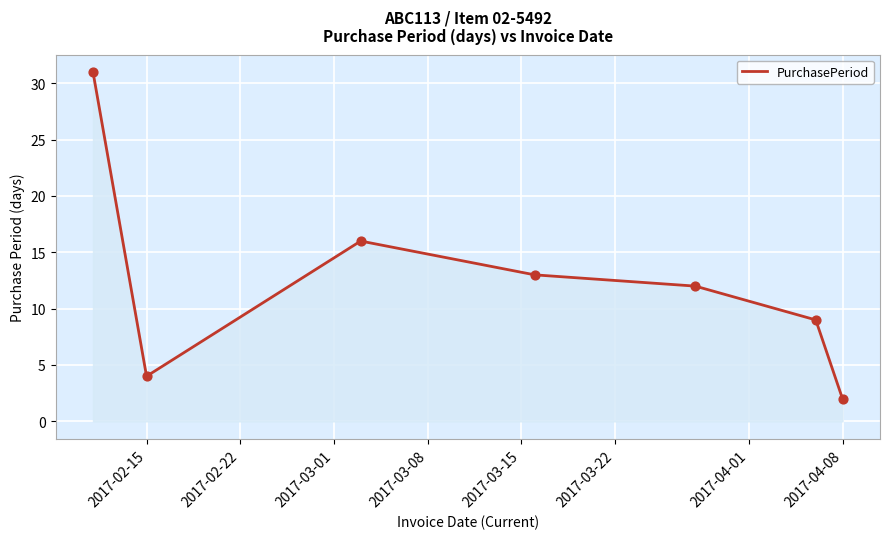

What is the maximum value shown in the chart?

31